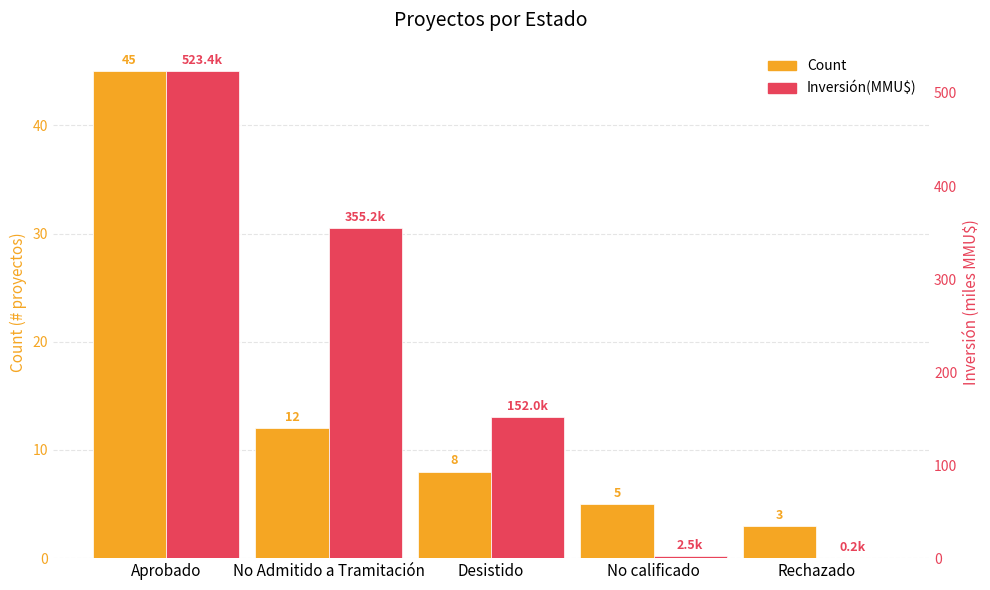

True or false: Inversión(MMMU$) has a value of 41.9 at Desistido.

False